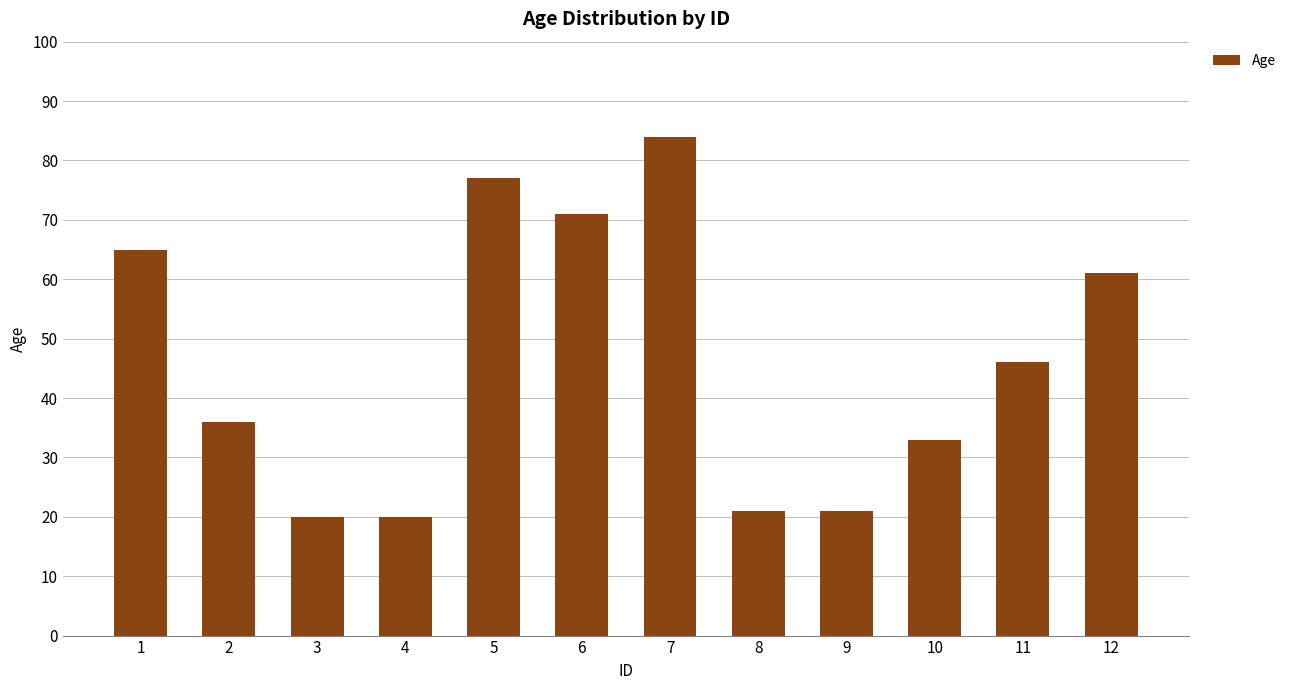

What is the ratio of the value at 6 to the value at 11?

1.5